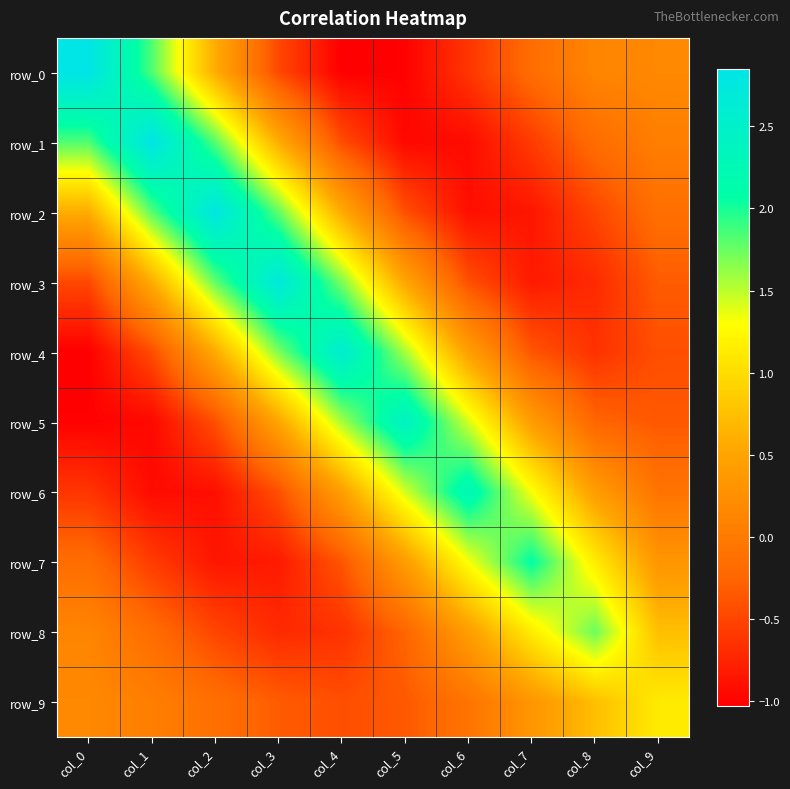

What is the highest value of the row_2 series?

2.8